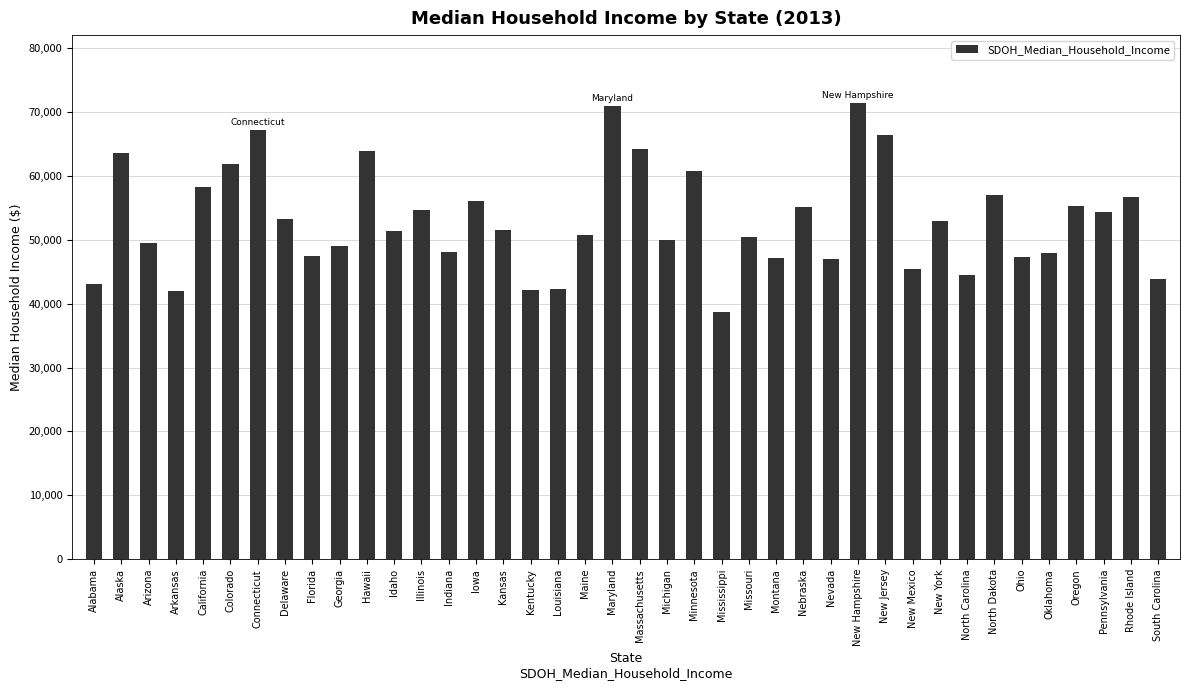

What is the average value?

53063.2